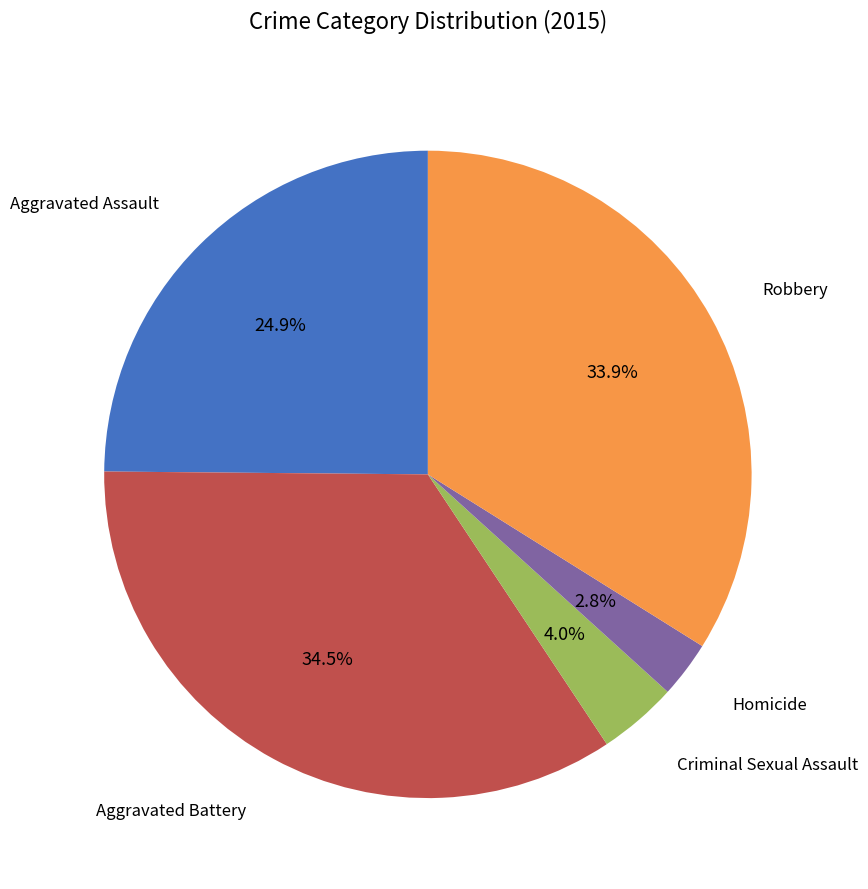

Which category has the smallest portion of the pie?

Homicide